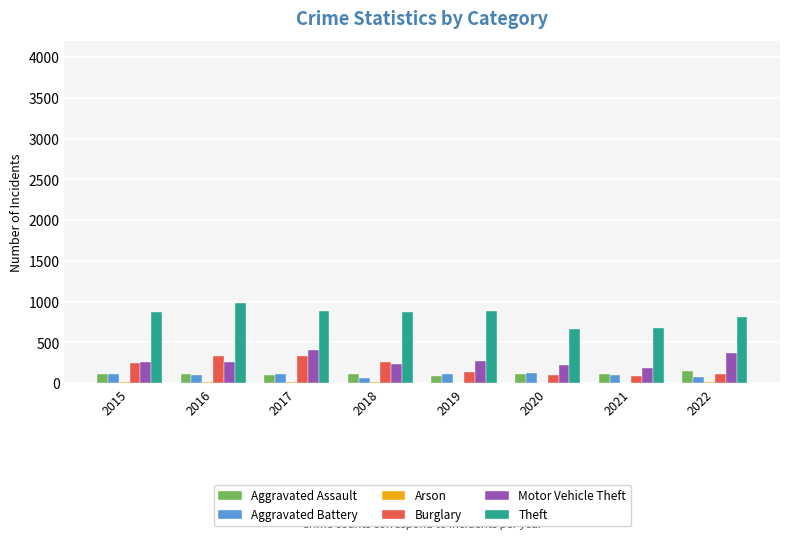

Which series has the largest total across all categories?

Theft